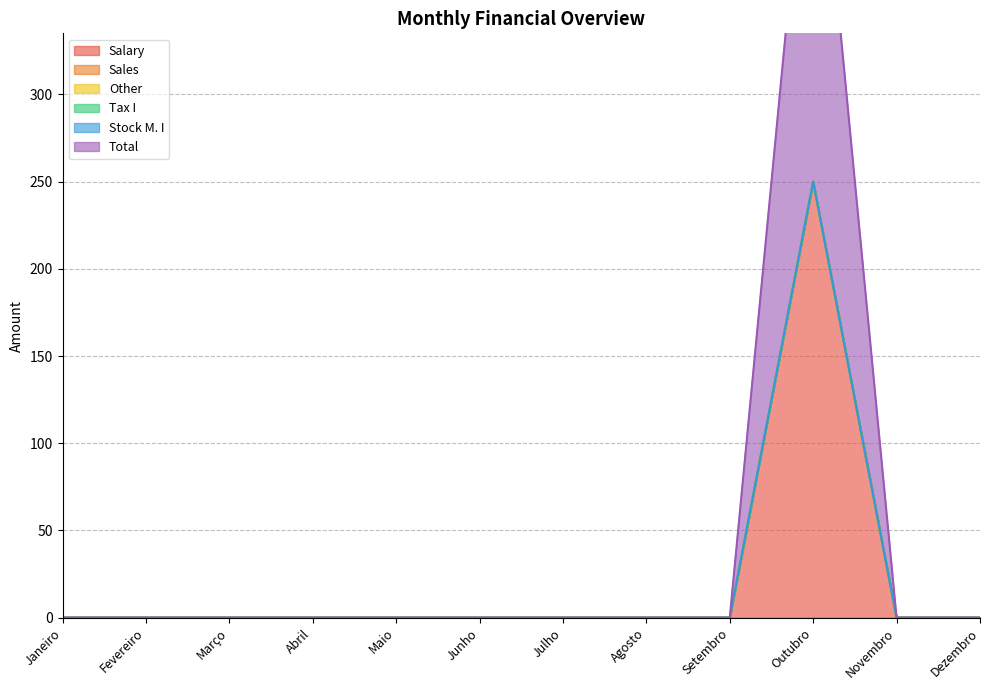

Is it true that Other equals 0 at Maio?

True